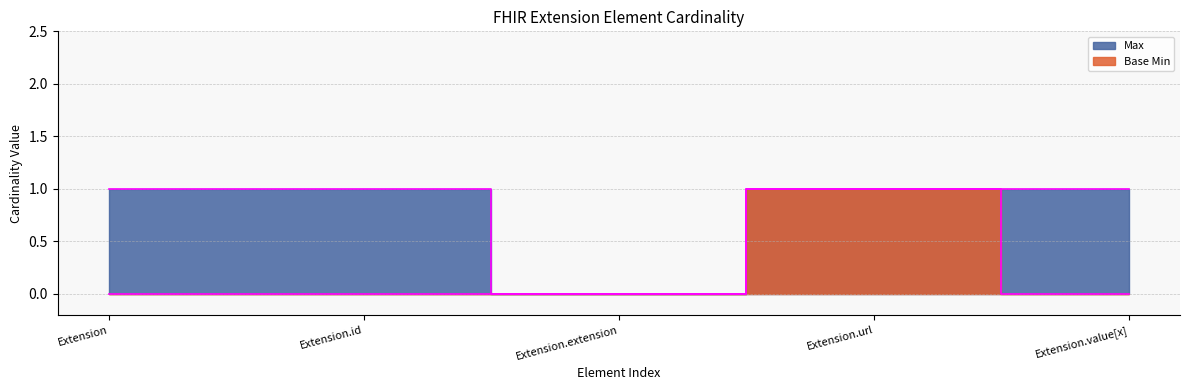

At Extension.url, list the series in order from smallest to largest.

Max, Base Min